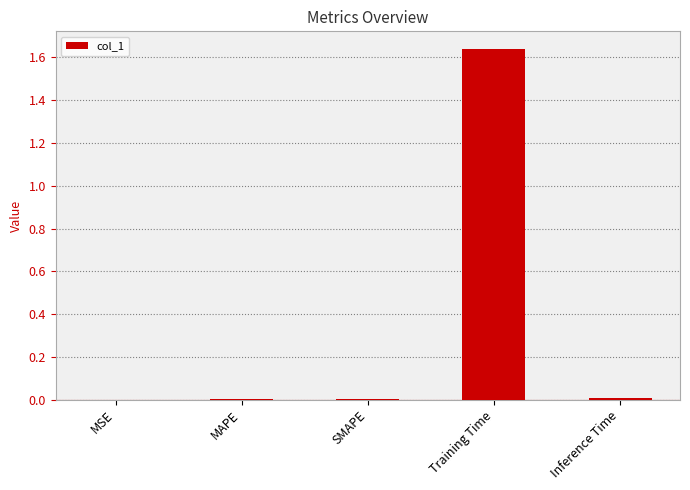

What is the sum of all values?

1.7